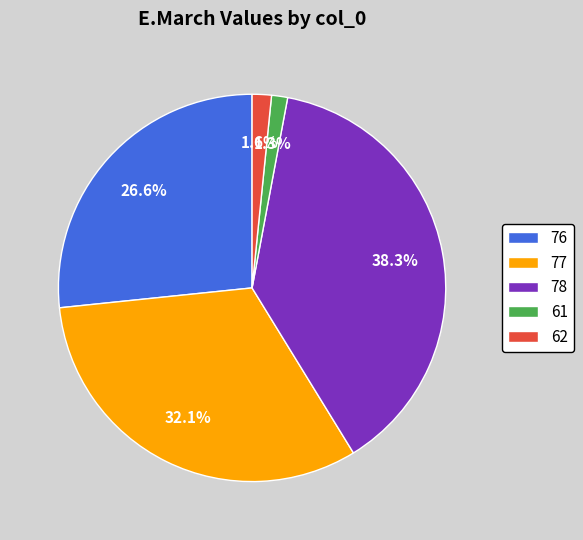

Is the sum of 62 and 77 greater than half?

No